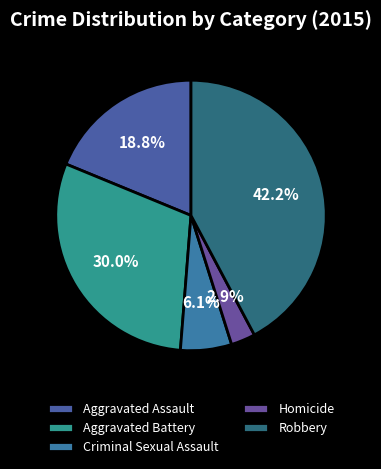

How much of the chart is everything except Homicide?

97.1%